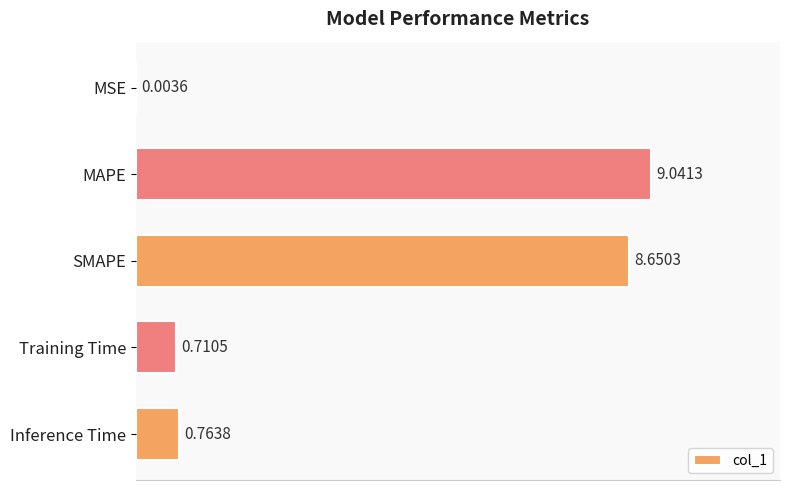

What is the sum of all values?

19.2